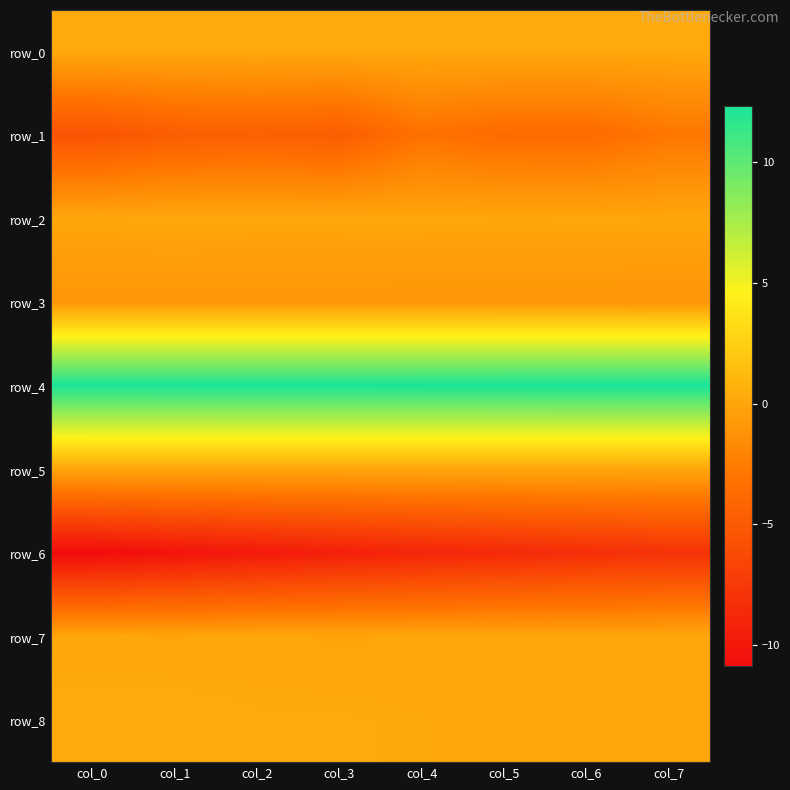

Which category has the lowest value across all series?

col_0